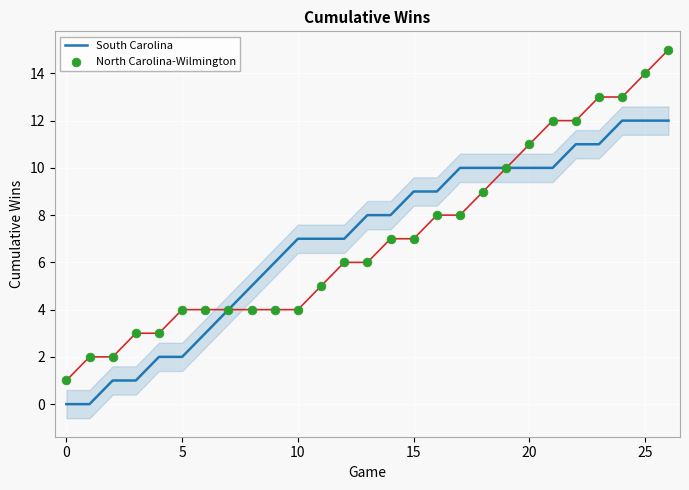

True or false: South Carolina has a value of 11 at 10.

False